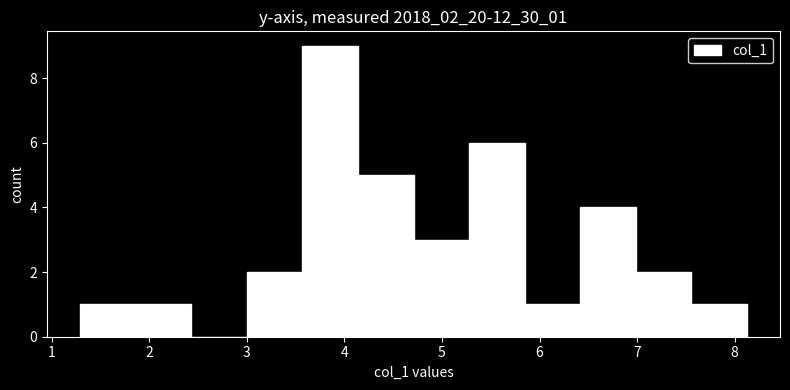

What is the height of the bar covering 6.4 to 7.0 on the x-axis? Neither the bar edges nor the heights are printed on the chart, so give them approximately, as read against the axes.

4